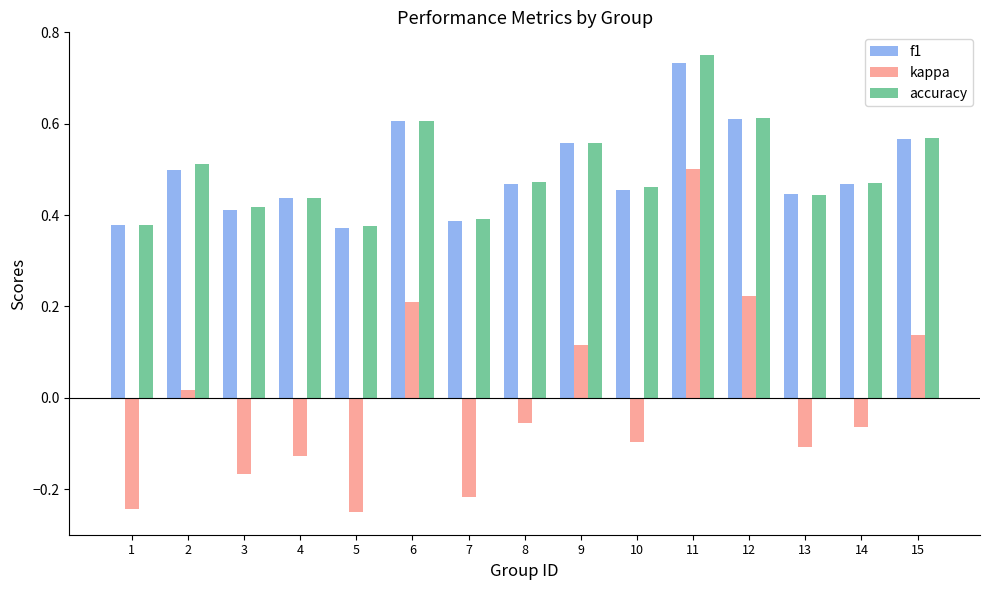

Which category has the highest value in the accuracy series?

11